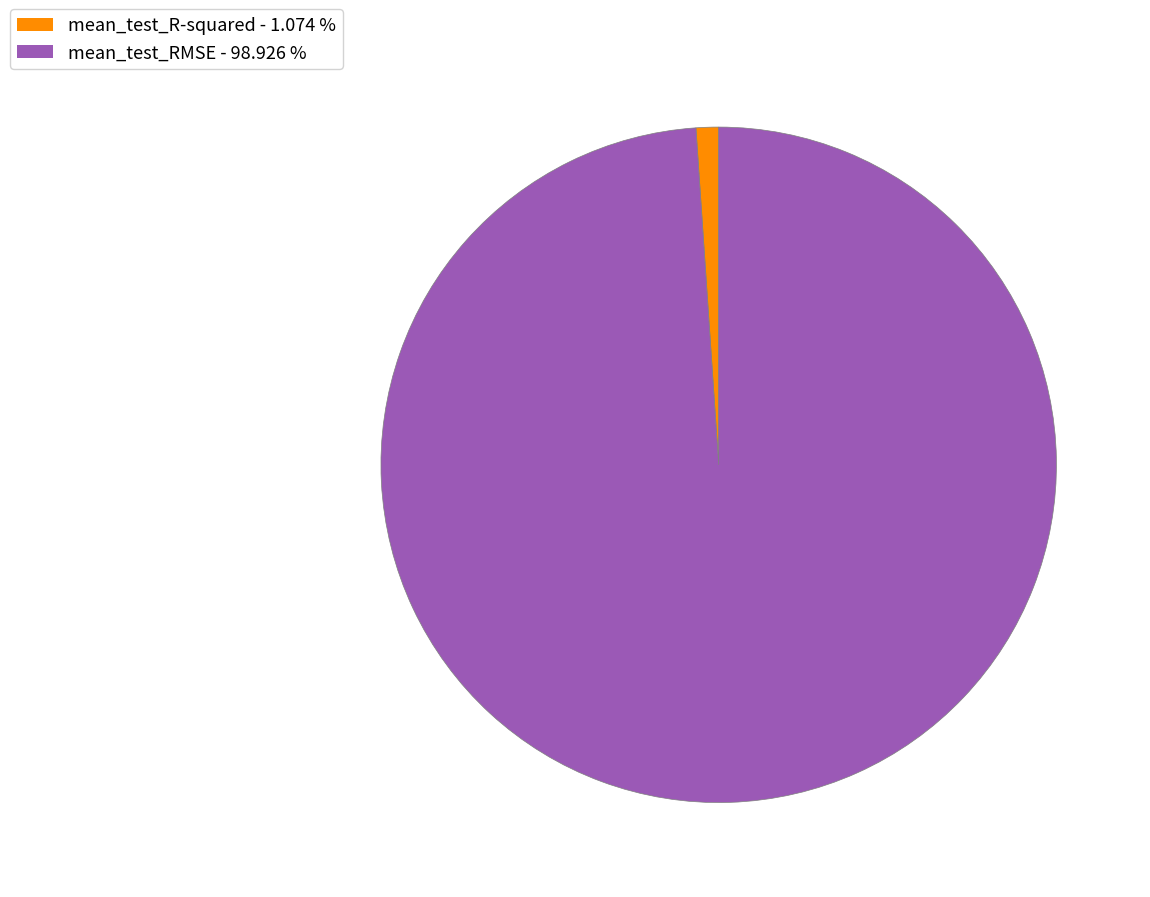

Which category has the smallest portion of the pie?

mean_test_R-squared